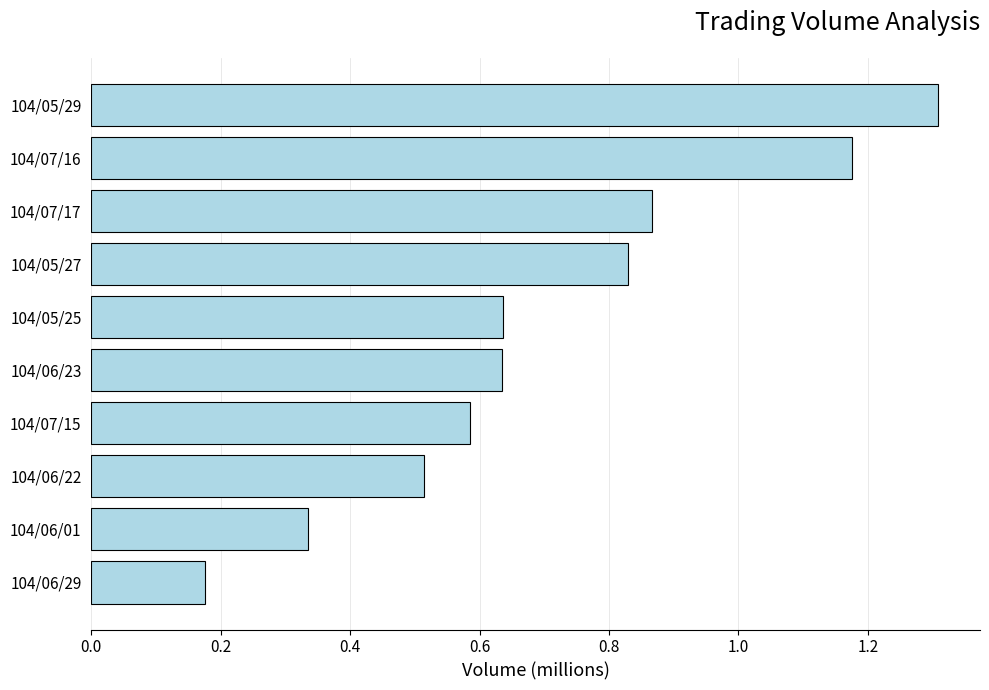

Does the chart contain stacked bars?

No